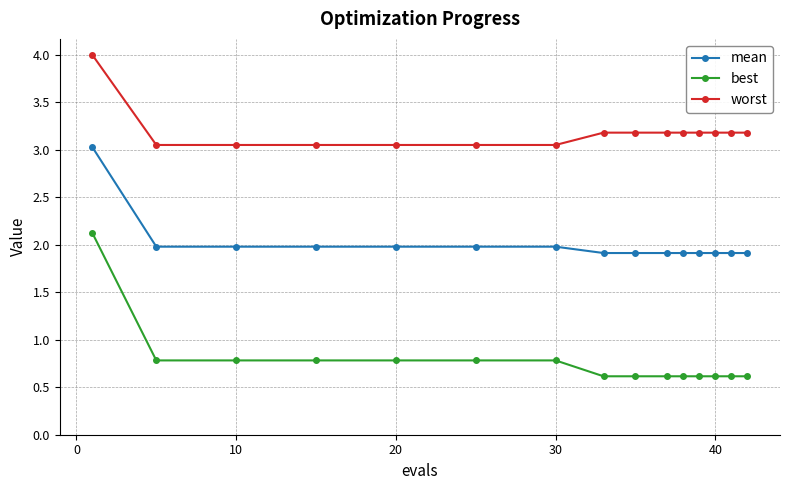

How many series are shown in this chart?

3